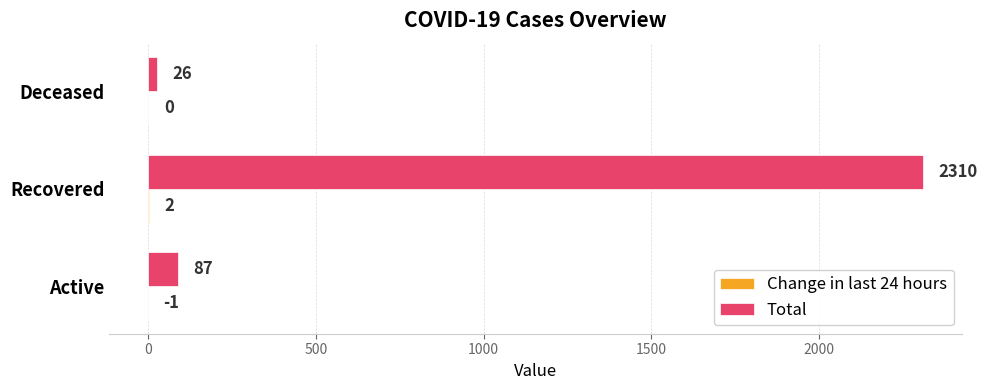

At which category is the sum across all series the highest?

Recovered